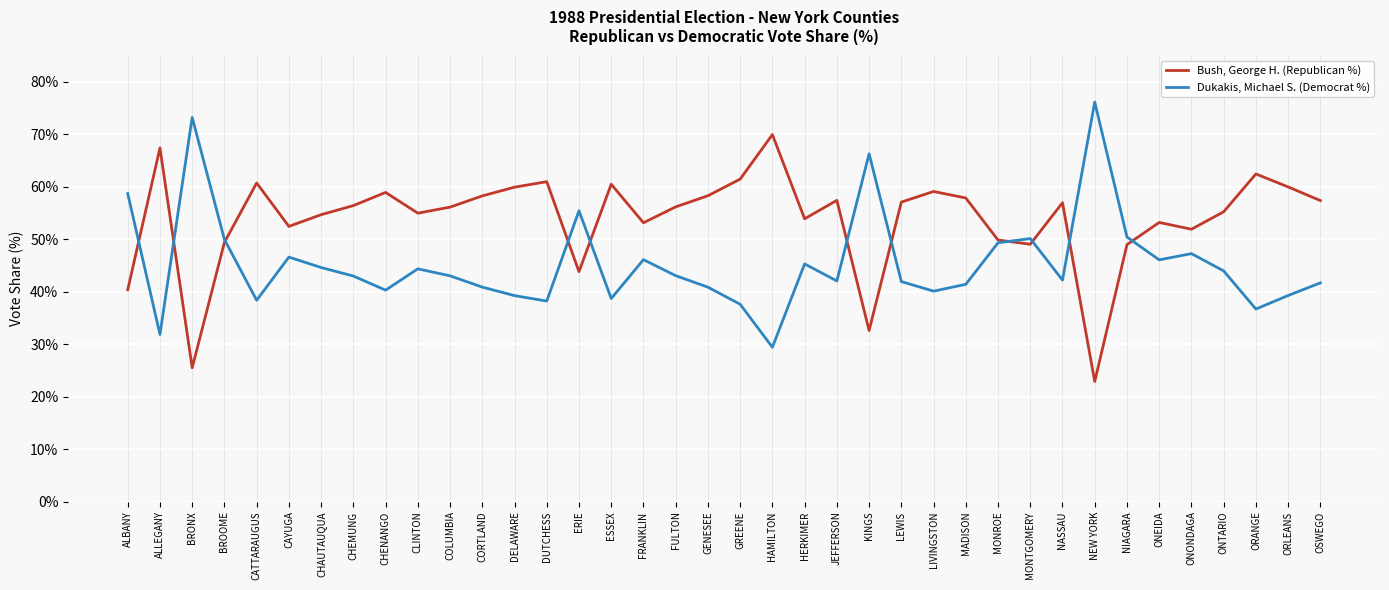

What is the smallest value displayed?

22.9